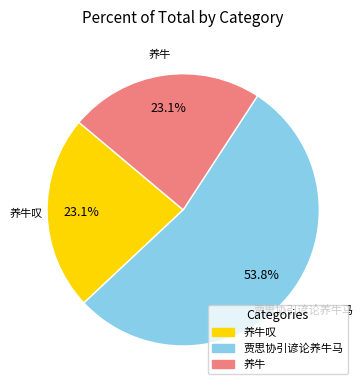

Combined, what portion of the pie is 养牛叹 and 贾思协引谚论养牛马?

76.9%